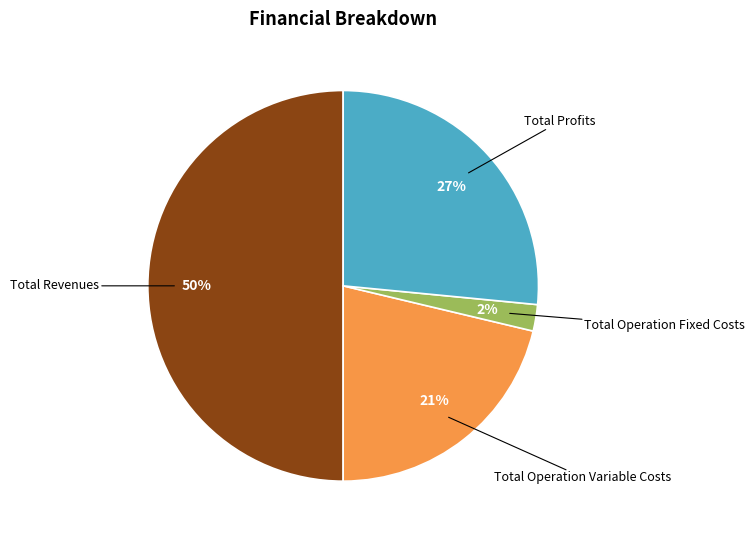

To the nearest percent, what is the average slice percentage?

25%